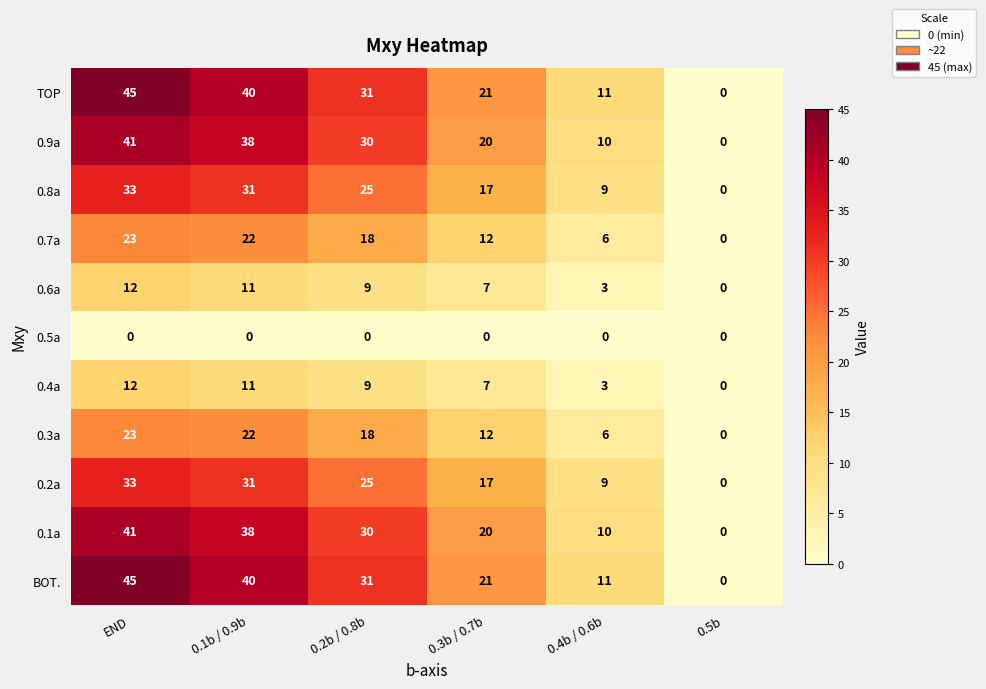

At which category is the sum across all series the highest?

END